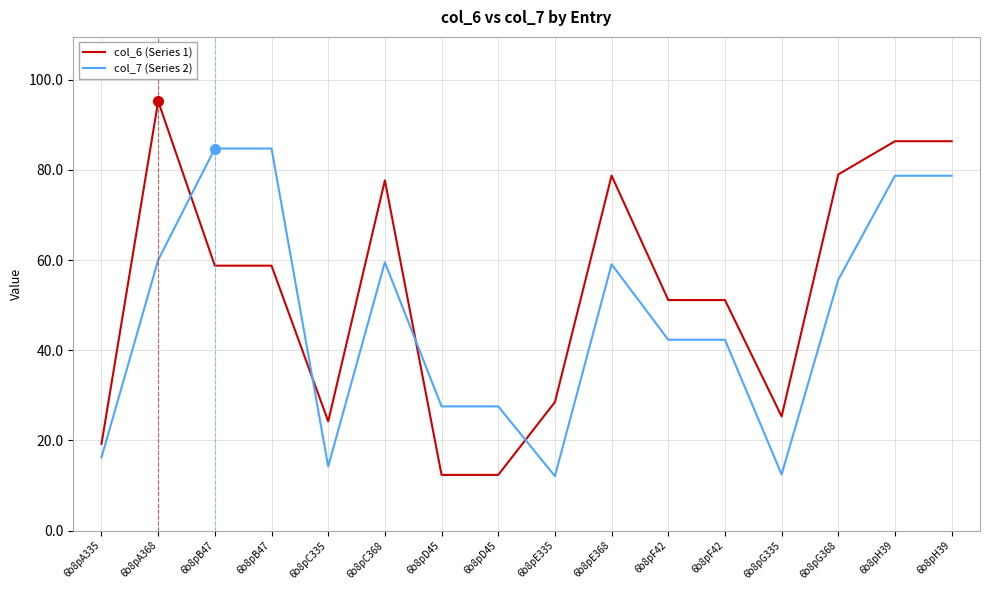

Rank the categories by col_6 (Series 1) value from highest to lowest.

6b8pA368, 6b8pH39, 6b8pH39, 6b8pG368, 6b8pE368, 6b8pC368, 6b8pB47, 6b8pB47, 6b8pF42, 6b8pF42, 6b8pE335, 6b8pG335, 6b8pC335, 6b8pA335, 6b8pD45, 6b8pD45